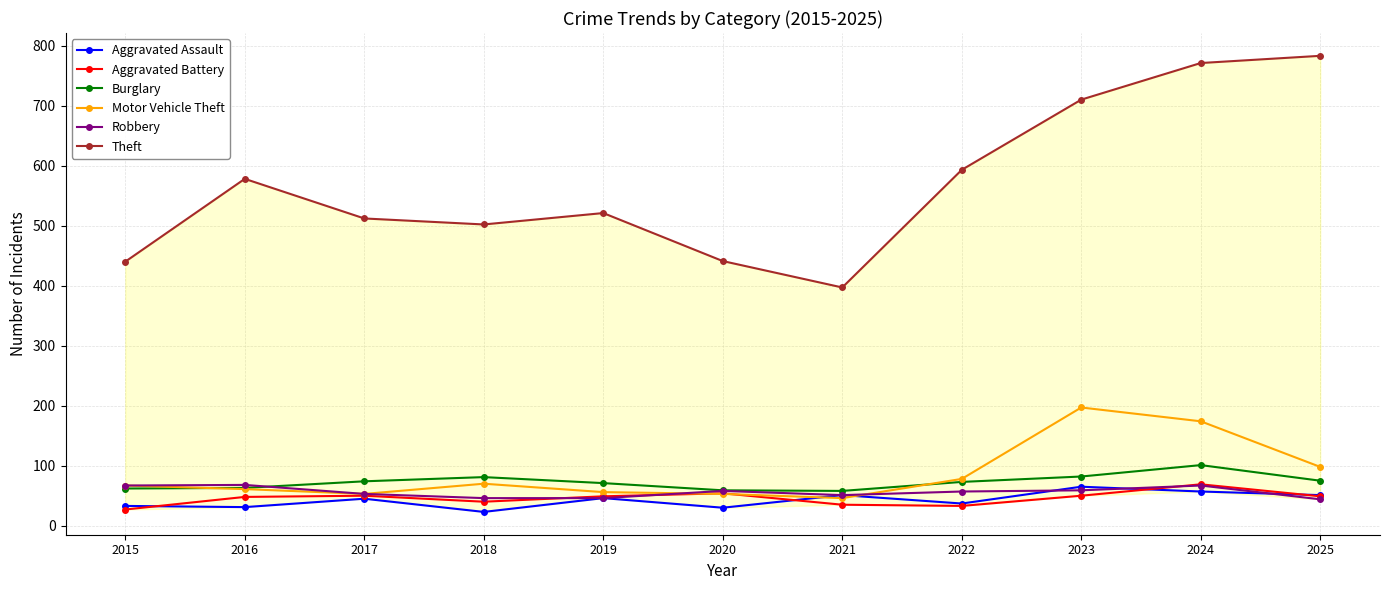

At which label does Aggravated Battery reach its minimum?

2015